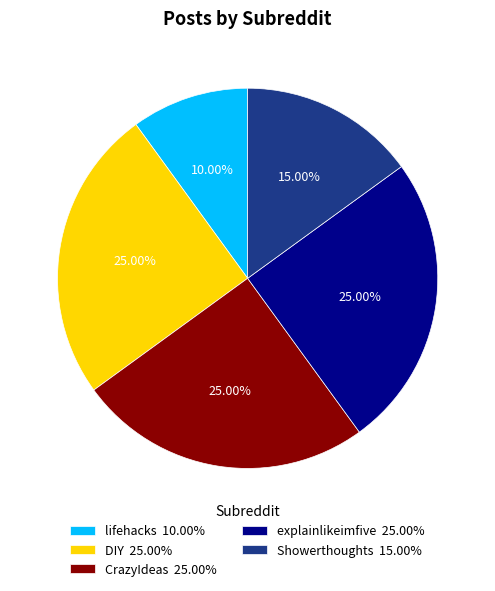

How many segments does this pie chart have?

5